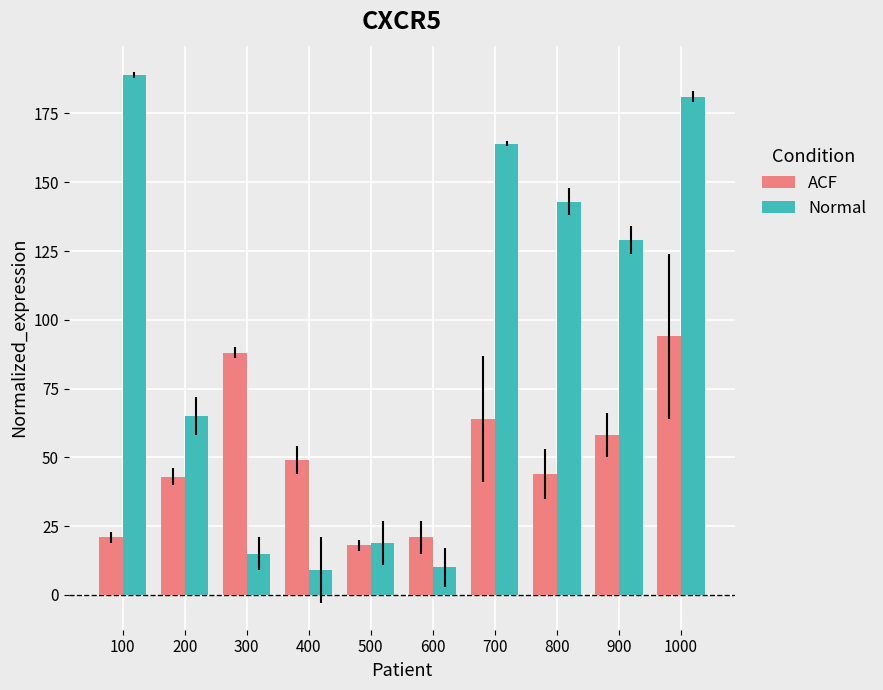

Between 400 and 500, which series saw the biggest shift?

ACF